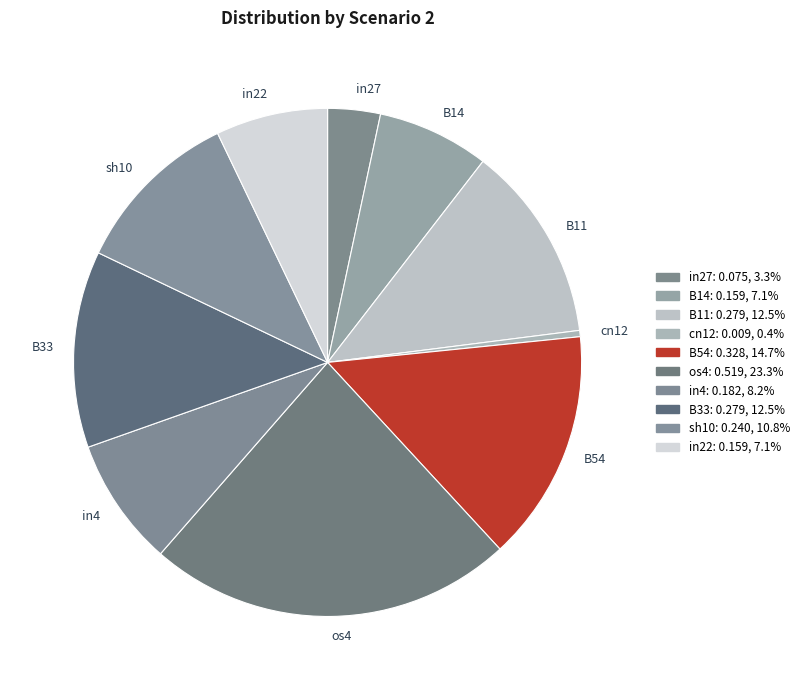

True or false: os4 accounts for 23% of the total.

True